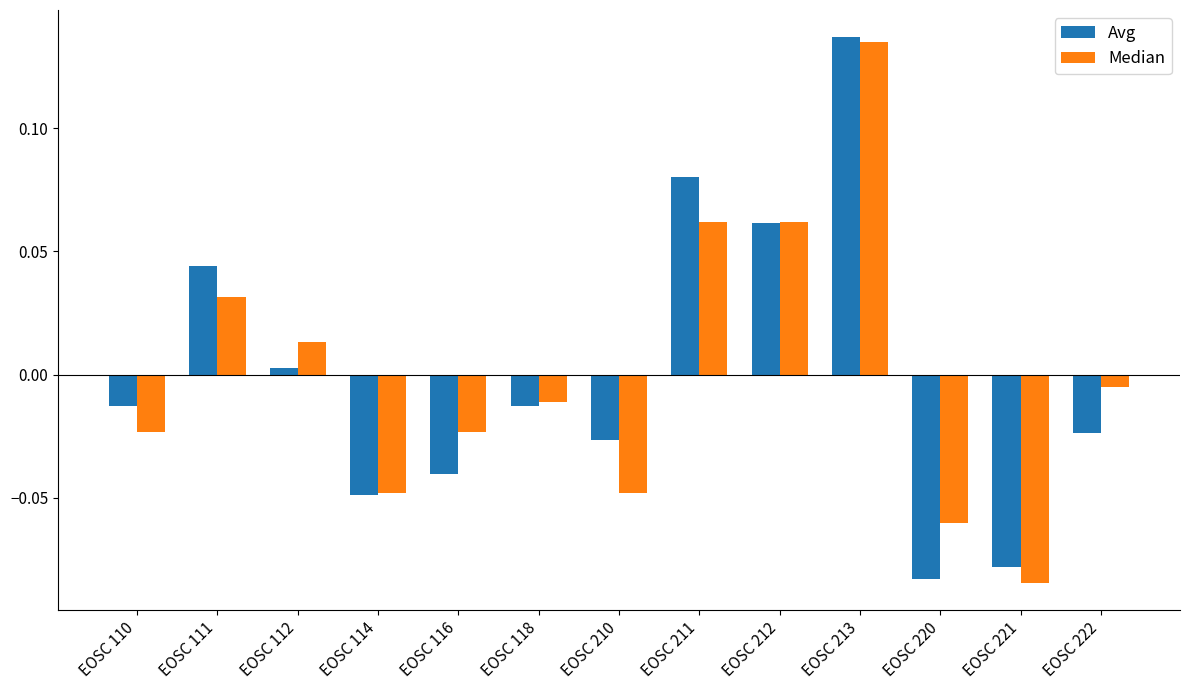

Which category has the highest value across all series?

EOSC 213